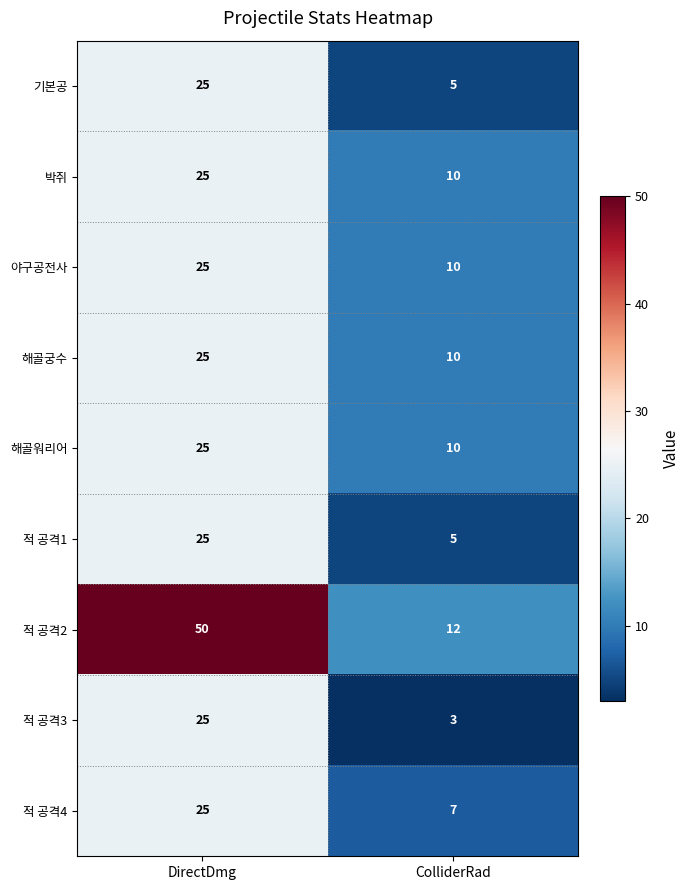

Is it true that 기본공 equals 25 at DirectDmg?

True